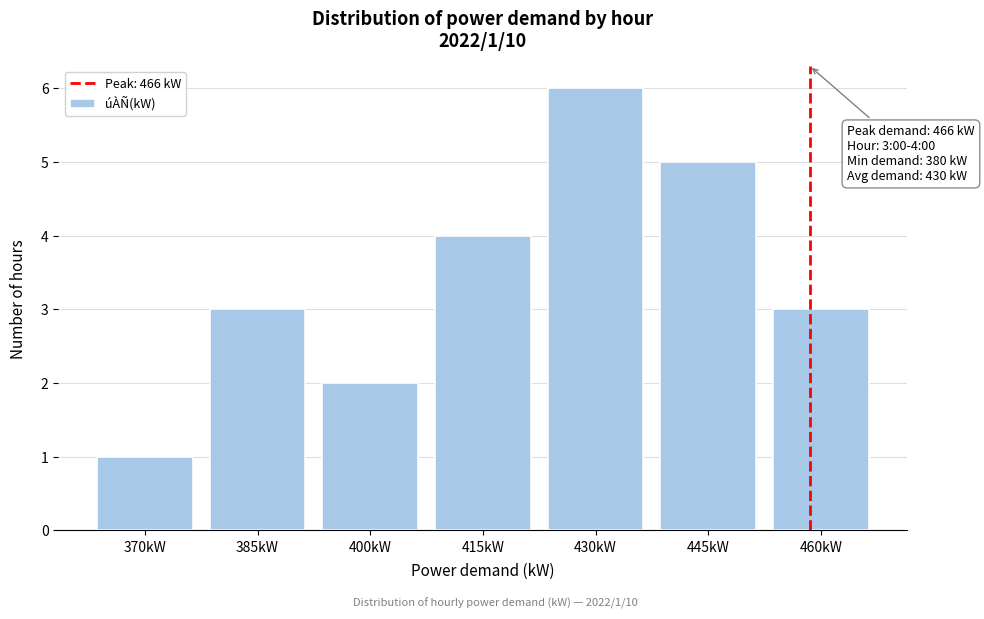

Reading right to left, extract all data points from this chart.

460kW=3	445kW=5	430kW=6	415kW=4	400kW=2	385kW=3	370kW=1